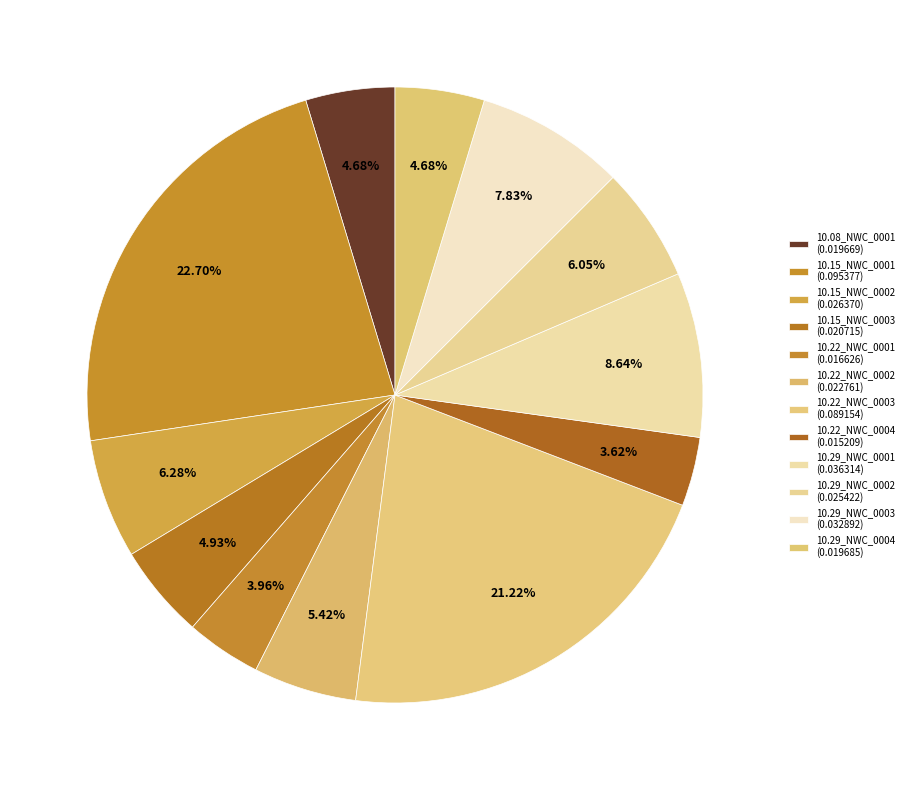

How many slices are in this pie chart?

12